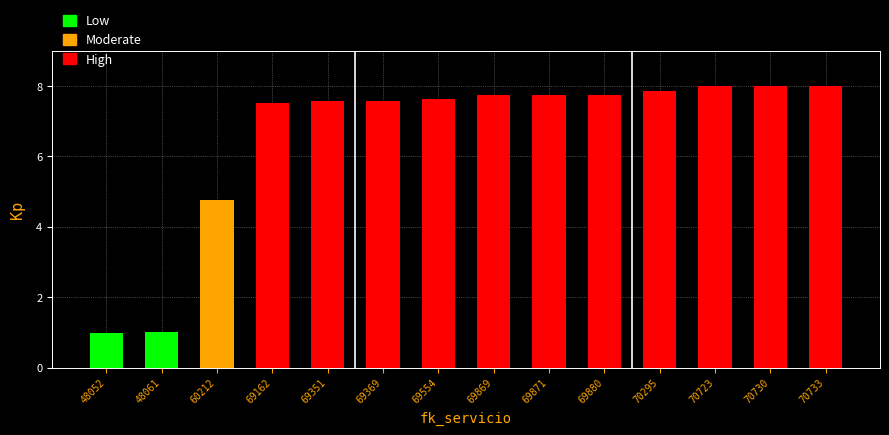

Reading left to right, what are all the values shown in this chart?

48052=1.0	48061=1.0	60212=4.8	69162=7.5	69351=7.6	69369=7.6	69554=7.6	69869=7.7	69871=7.7	69880=7.7	70295=7.9	70723=8.0	70730=8.0	70733=8.0